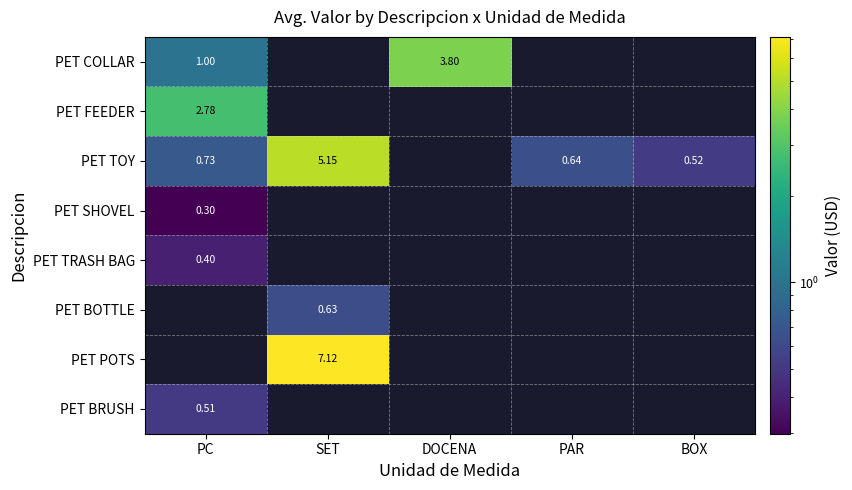

What is the greatest value displayed?

7.1